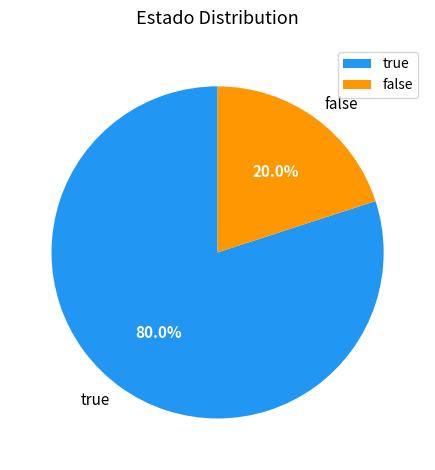

How many slices are in this pie chart?

2